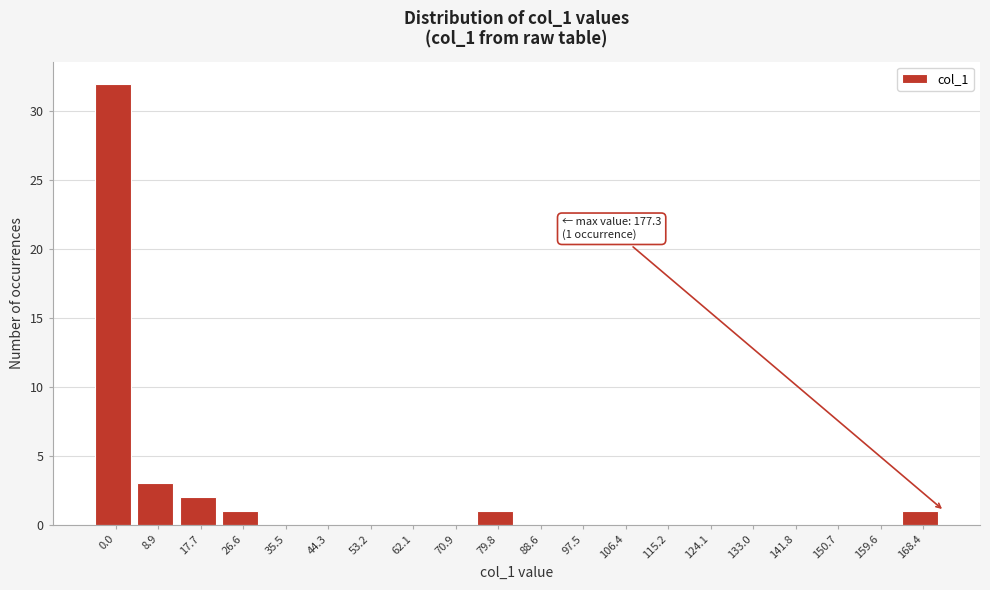

Reading left to right, transcribe all the data shown in this chart.

0.0=32	8.9=3	17.7=2	26.6=1	35.5=0	44.3=0	53.2=0	62.1=0	70.9=0	79.8=1	88.6=0	97.5=0	106.4=0	115.2=0	124.1=0	133.0=0	141.8=0	150.7=0	159.6=0	168.4=1